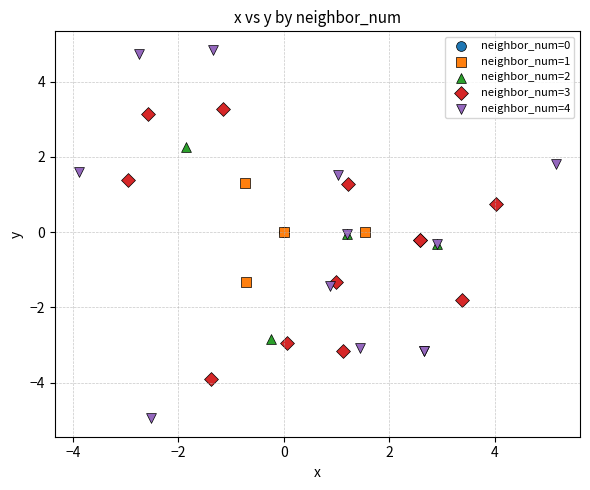

Which series reaches the minimum Y coordinate?

neighbor_num=4